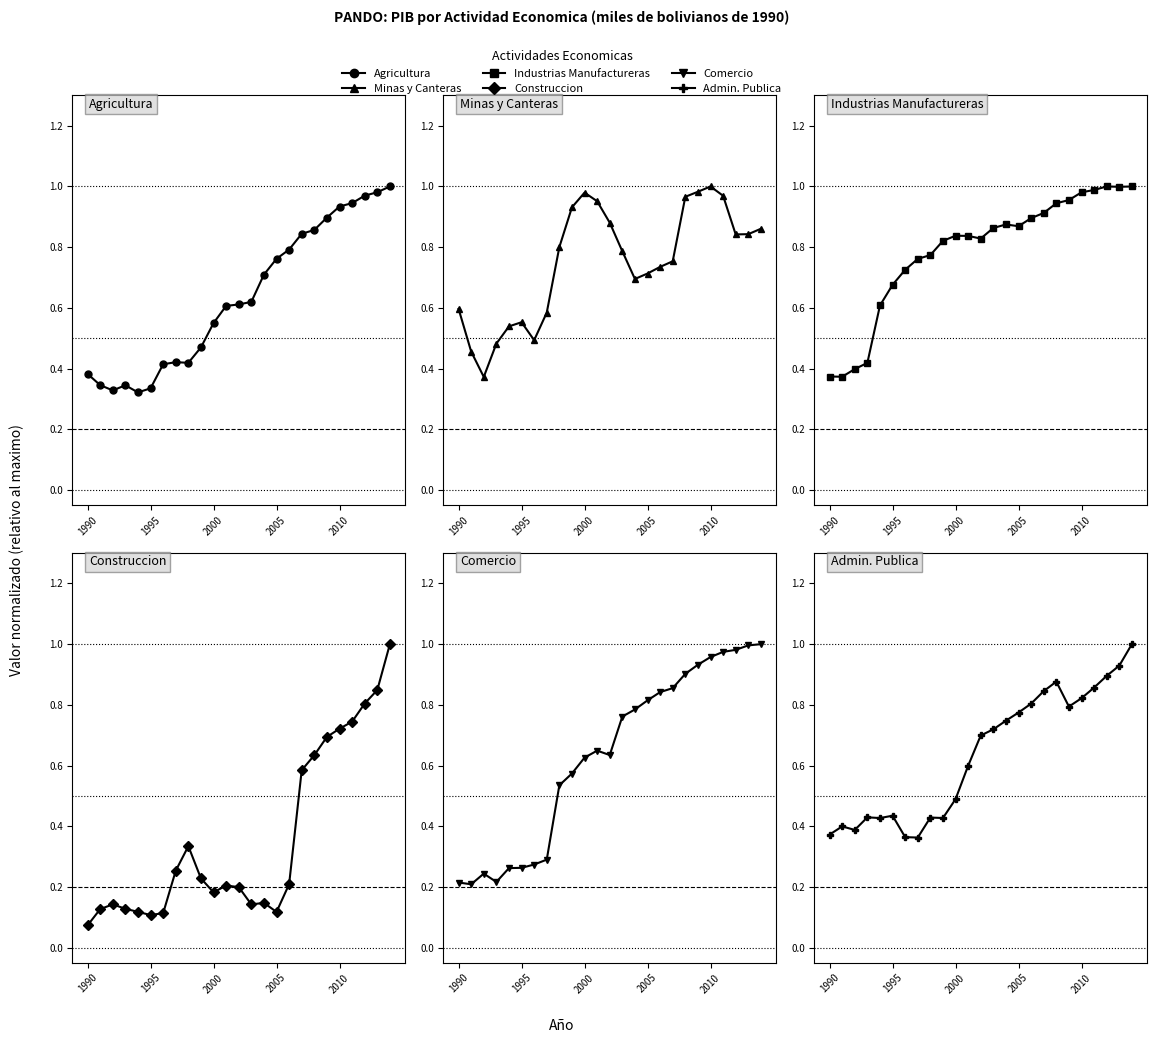

What is the sum of the Agricultura values at 19 and 6?

1.3